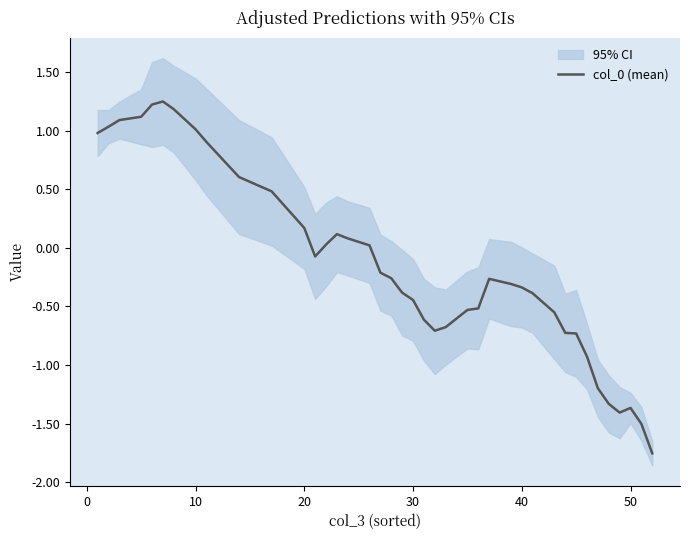

What is the value of the 4th point from the left?

1.1